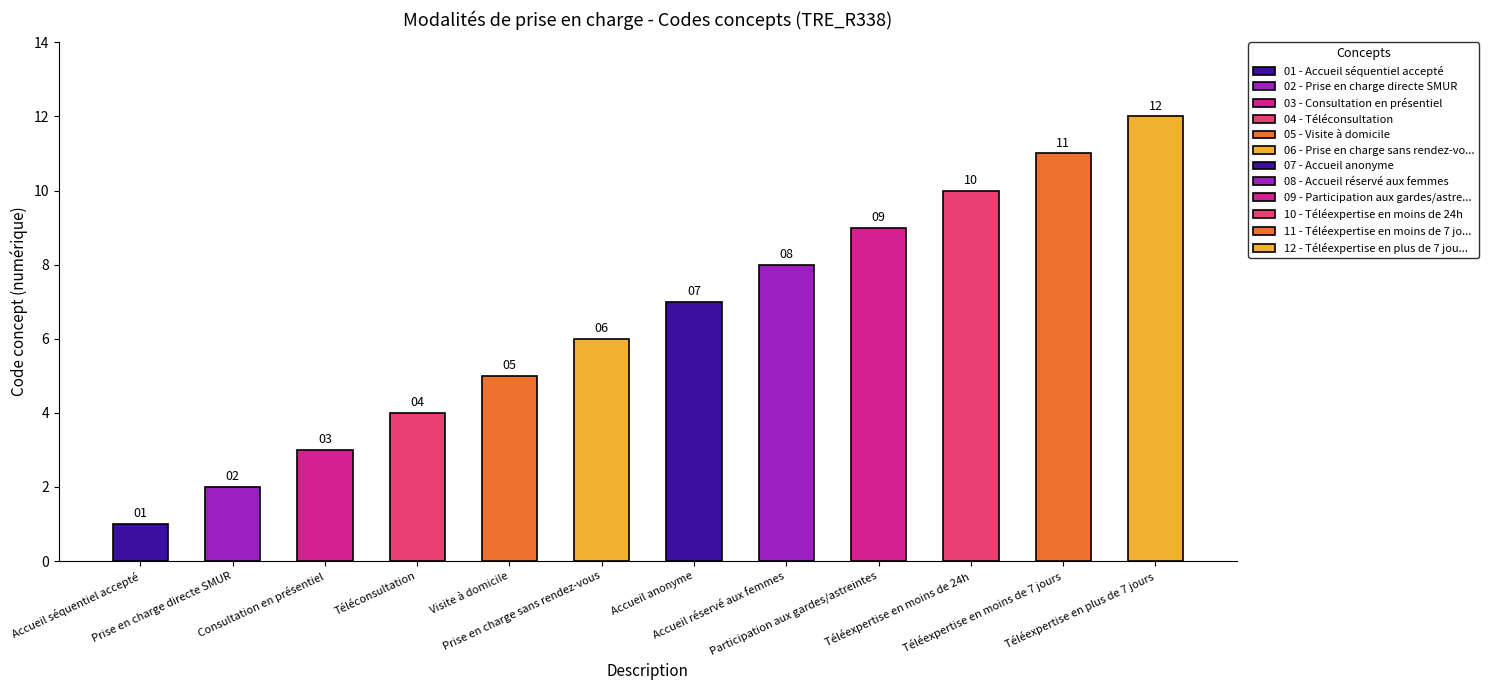

How many distinct data groups are displayed?

1